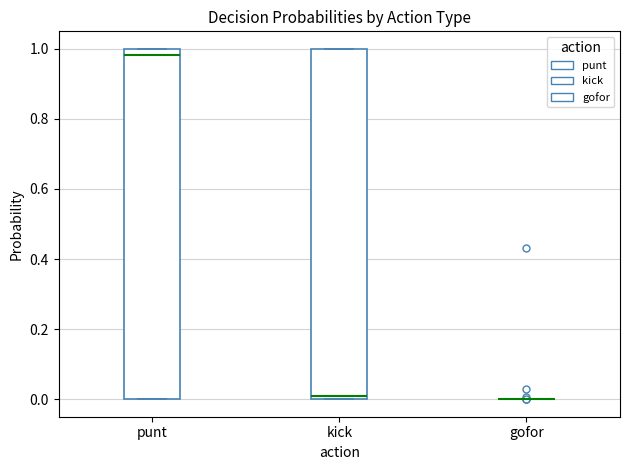

Where is the upper edge of the box for punt on the y-axis? The values are not printed on the chart, so give them approximately, as read against the axis.

1.00